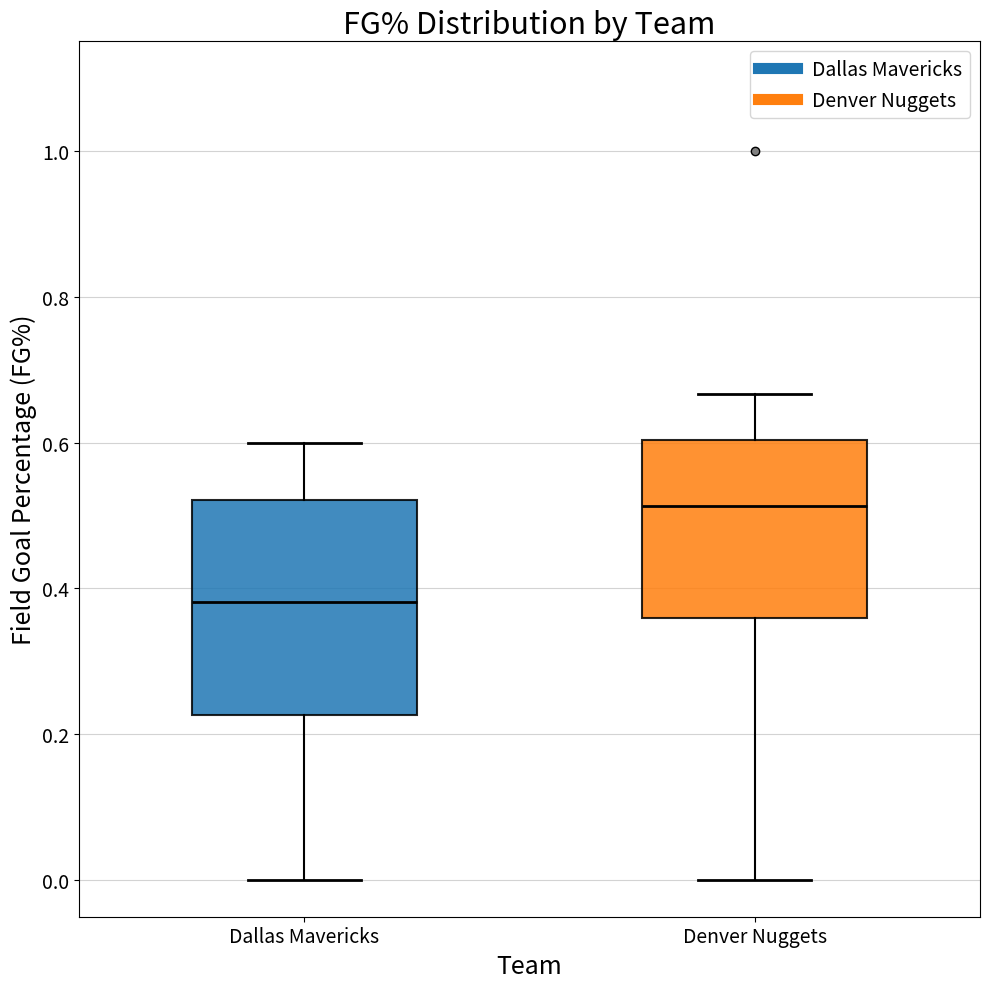

Reading left to right, read every box against the y-axis: the position of its median line, the range the box covers, and the ends of its whiskers. The values are not printed on the chart, so give them approximately, as read against the axis.

Dallas Mavericks: median 0.38, box 0.22 to 0.52, whiskers 0.00 to 0.60
Denver Nuggets: median 0.52, box 0.36 to 0.60, whiskers 0.00 to 0.66